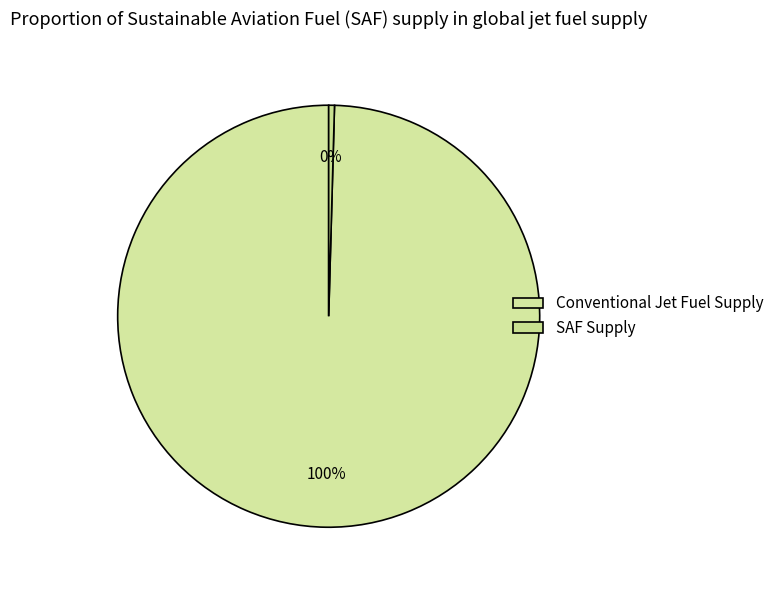

How many slices are in this pie chart?

2